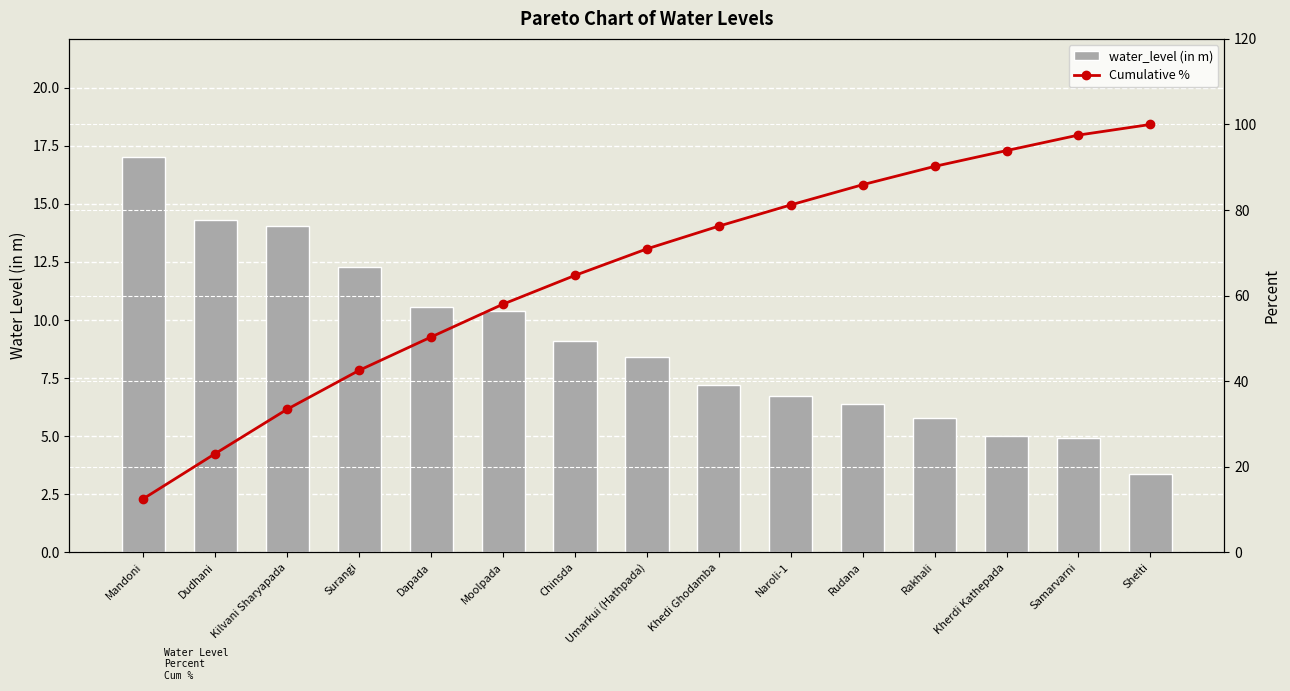

Rank the series by their average value, from lowest to highest.

water_level (in m), Cumulative %